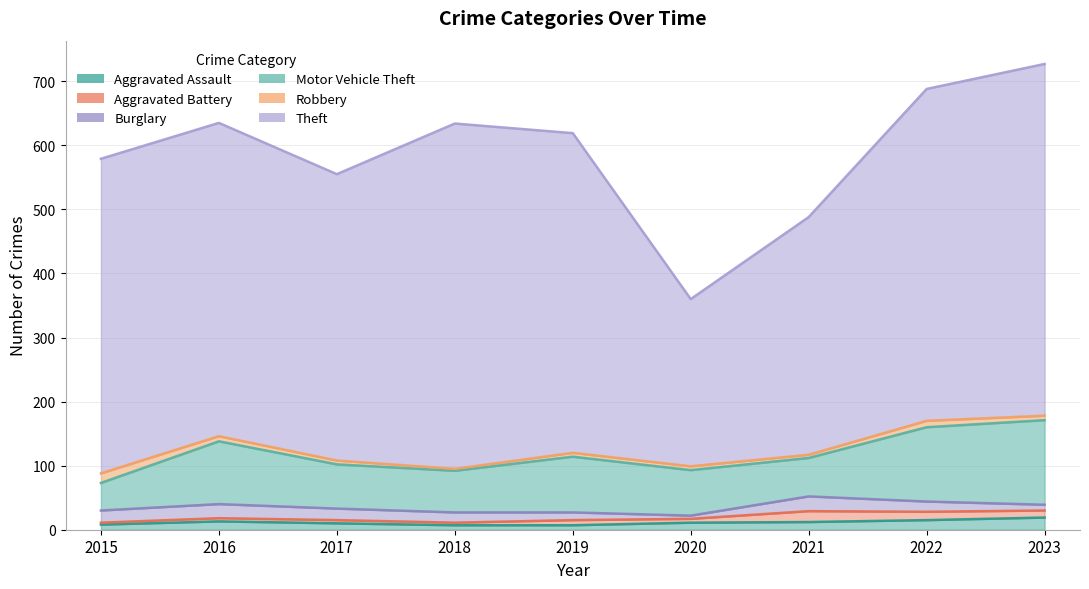

What is the approximate value of Burglary at 2016?

22